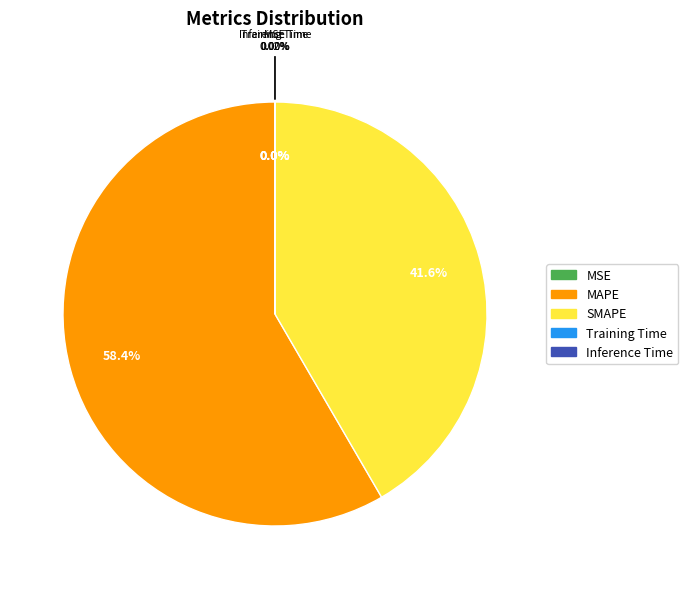

Is it true that SMAPE is 47% of the pie?

False